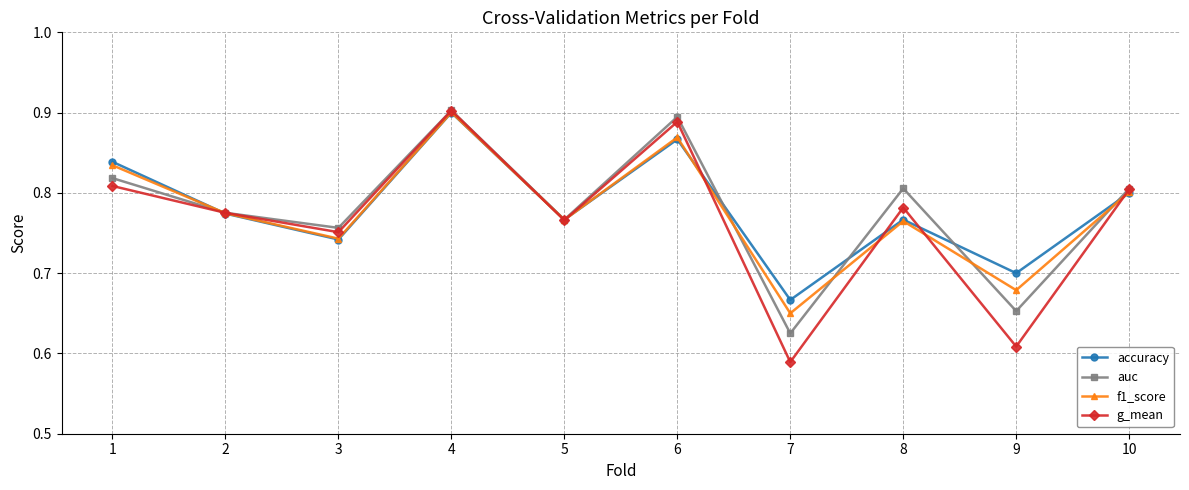

How many lines are shown in the chart?

4